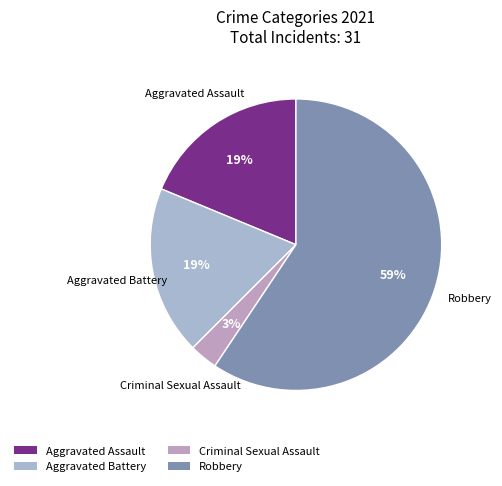

To the nearest percent, what is the difference between the largest and smallest slice percentages?

56%